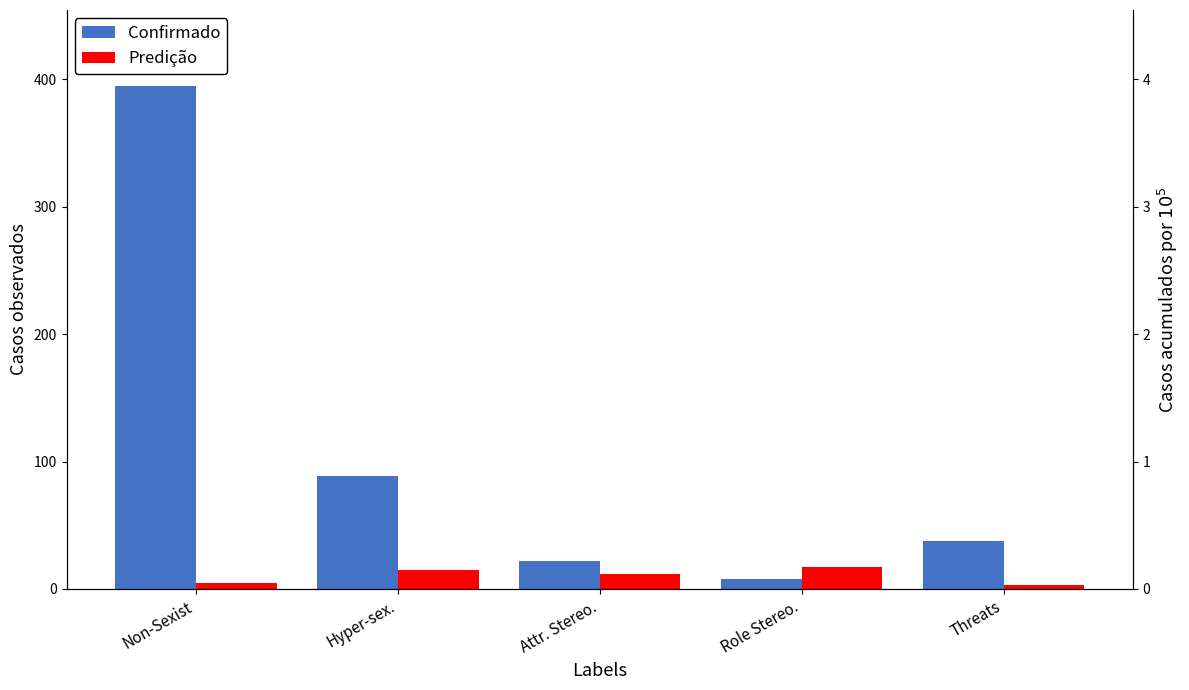

What is the value of the Predição bar at the 1st from the left?

5